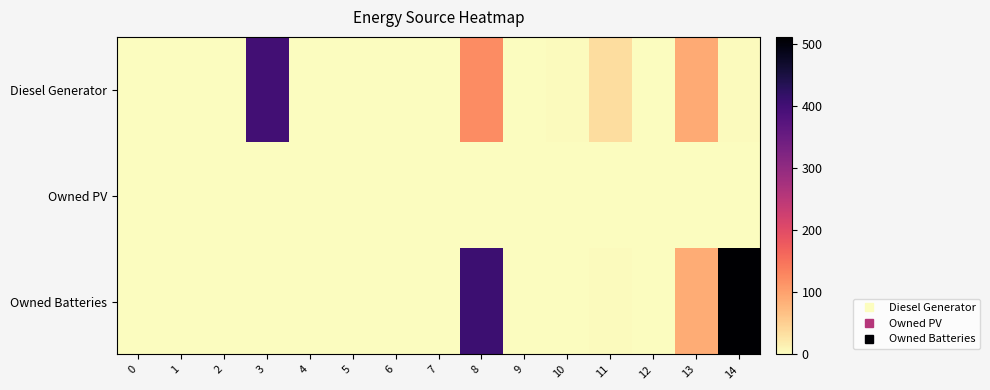

At which category is the sum across all series the highest?

8